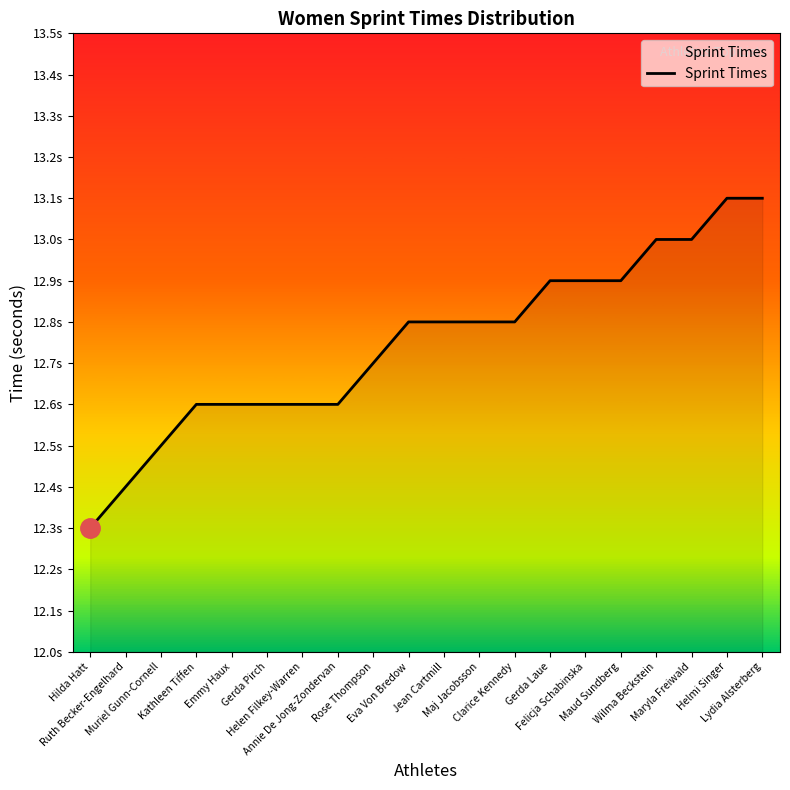

True or false: the data shows 13.0 at Maryla Freiwald.

True